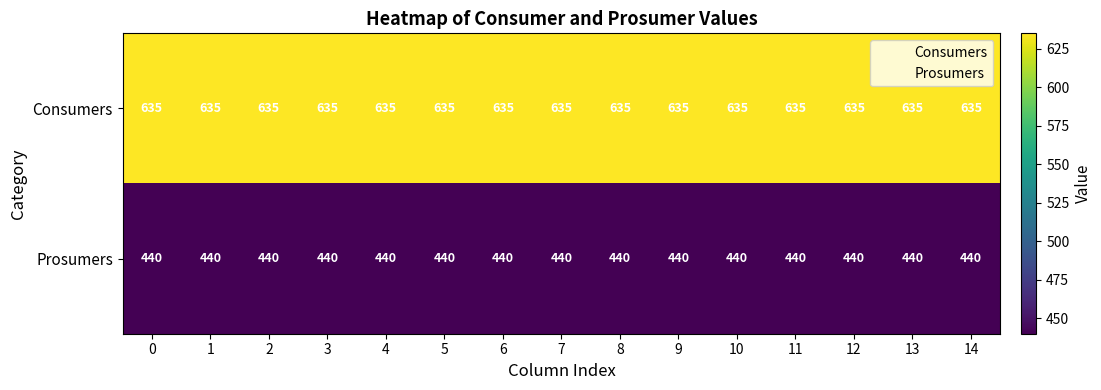

List the series in order of their overall mean, lowest first.

Prosumers, Consumers